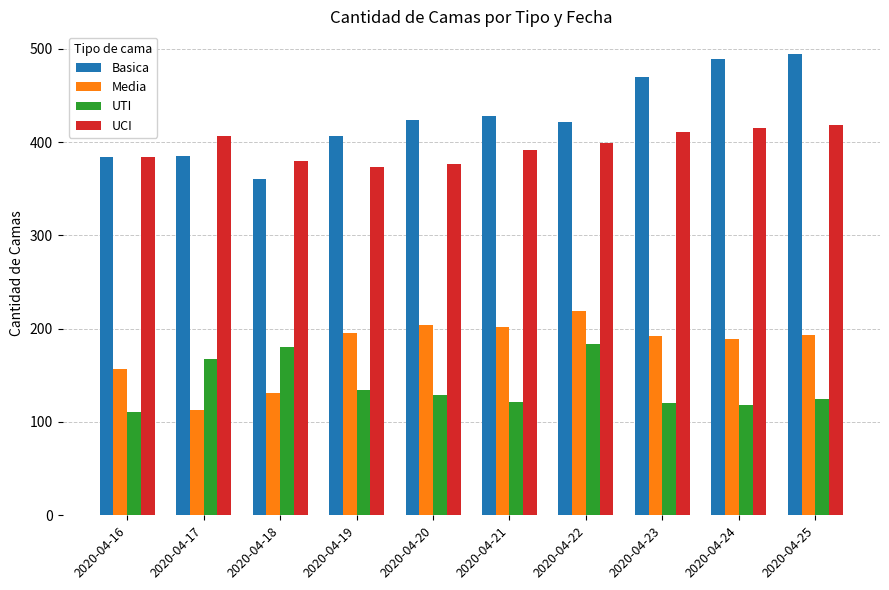

How many bars are there in total?

40